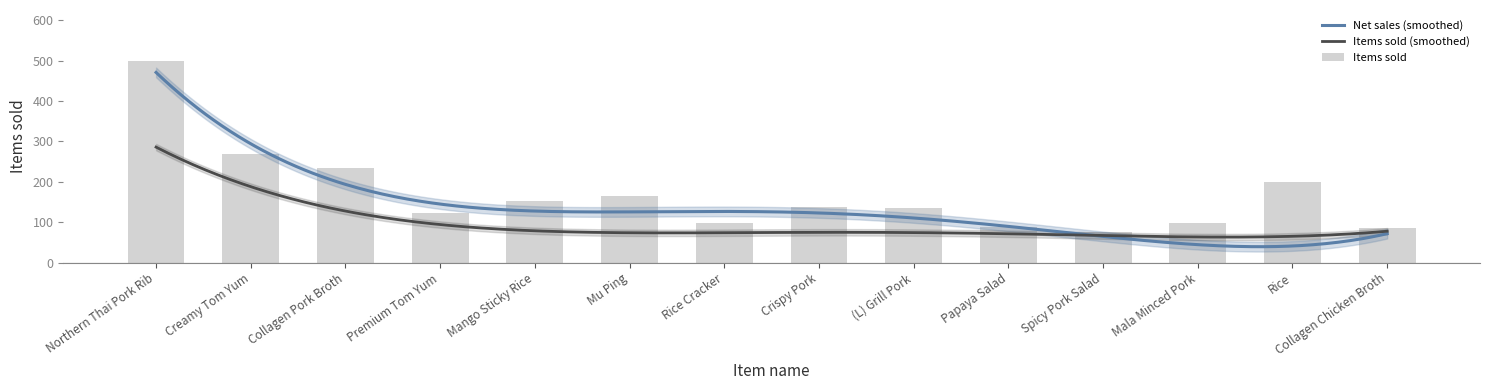

Which category has the lowest value across all series?

Spicy Pork Salad